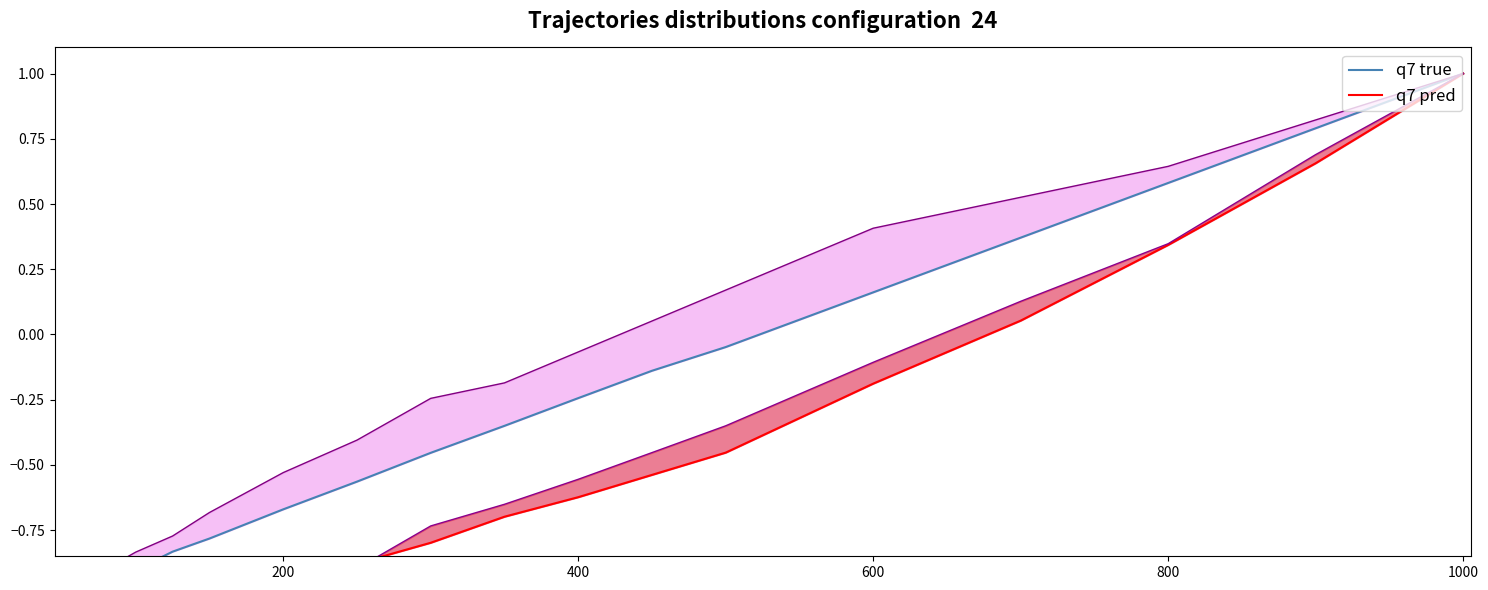

Is it true that q7 pred equals -0.8 at 10?

False